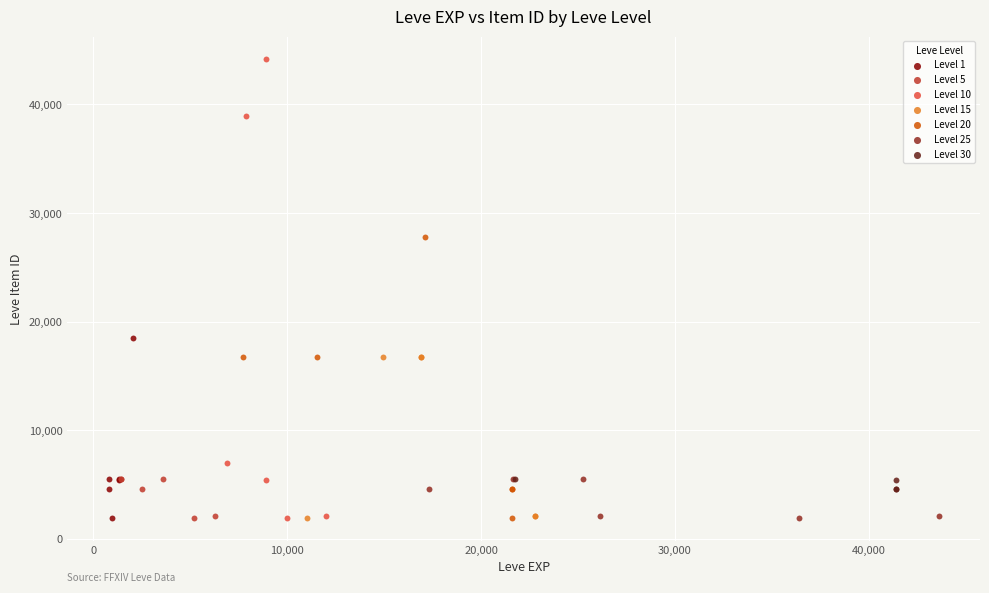

Which series has the largest Y range (max minus min)?

Level 10